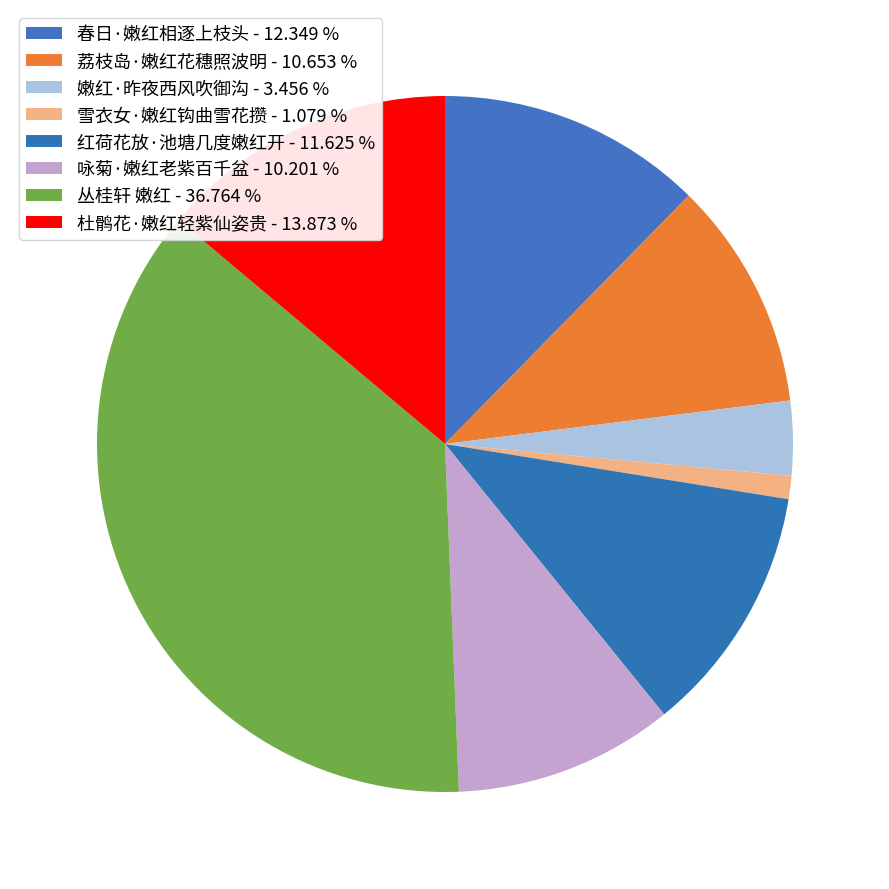

What is the ratio of the value at 嫩红·昨夜西风吹御沟 to the value at 红荷花放·池塘几度嫩红开?

0.3